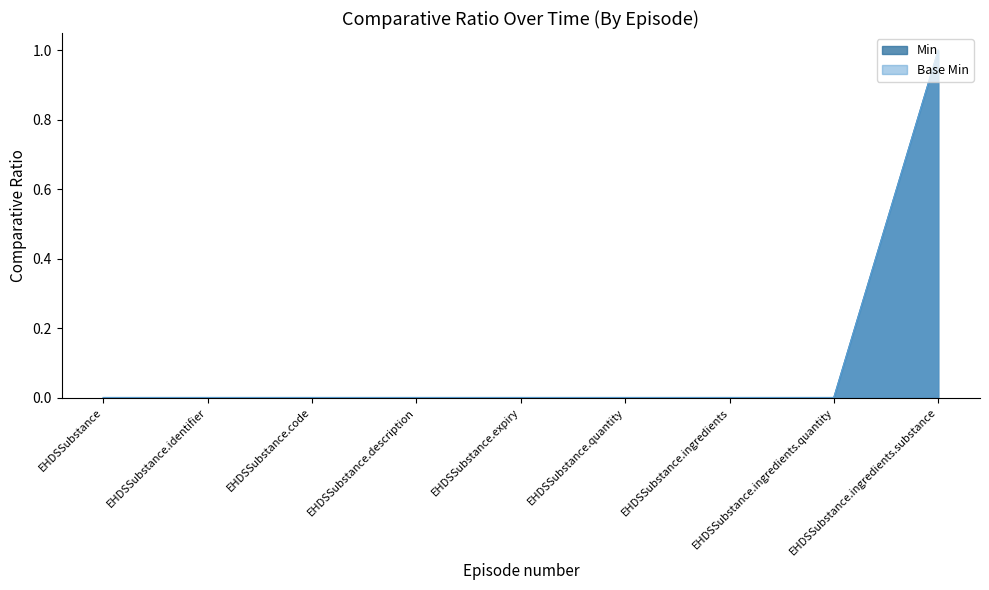

Which category has the highest value in the Base Min series?

EHDSSubstance.ingredients.substance